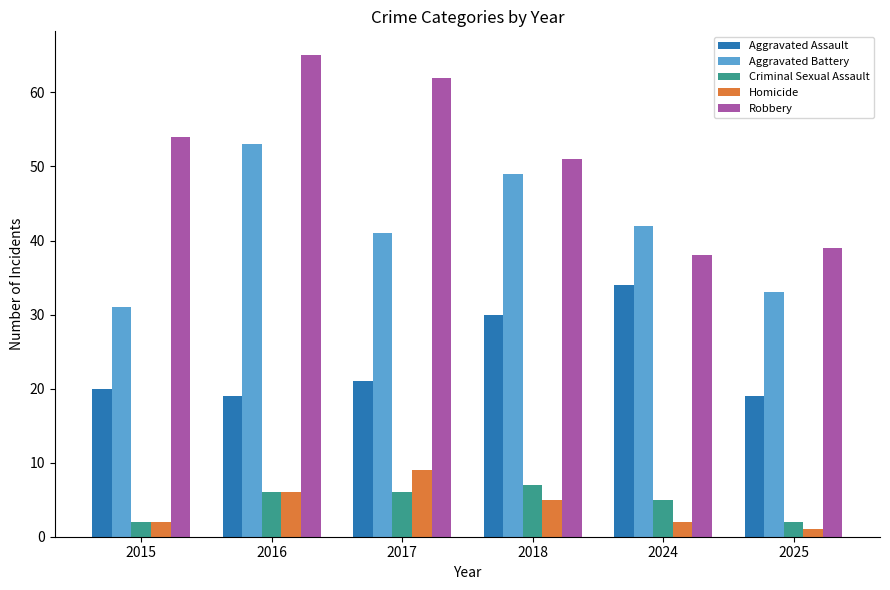

Which series has the widest spread of values?

Robbery